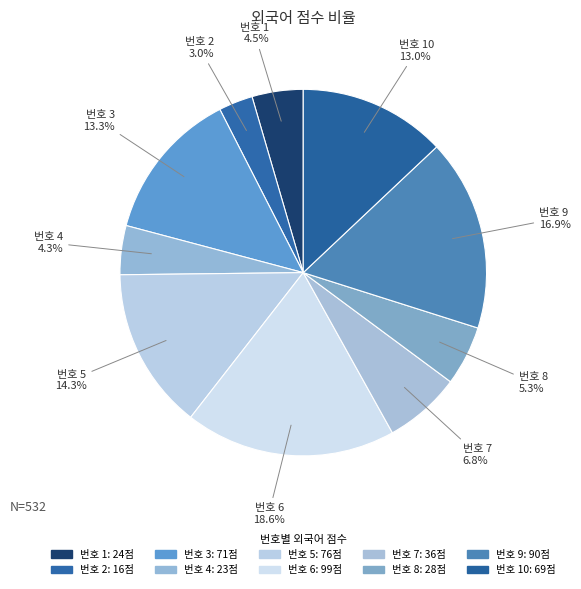

How many segments does this pie chart have?

10